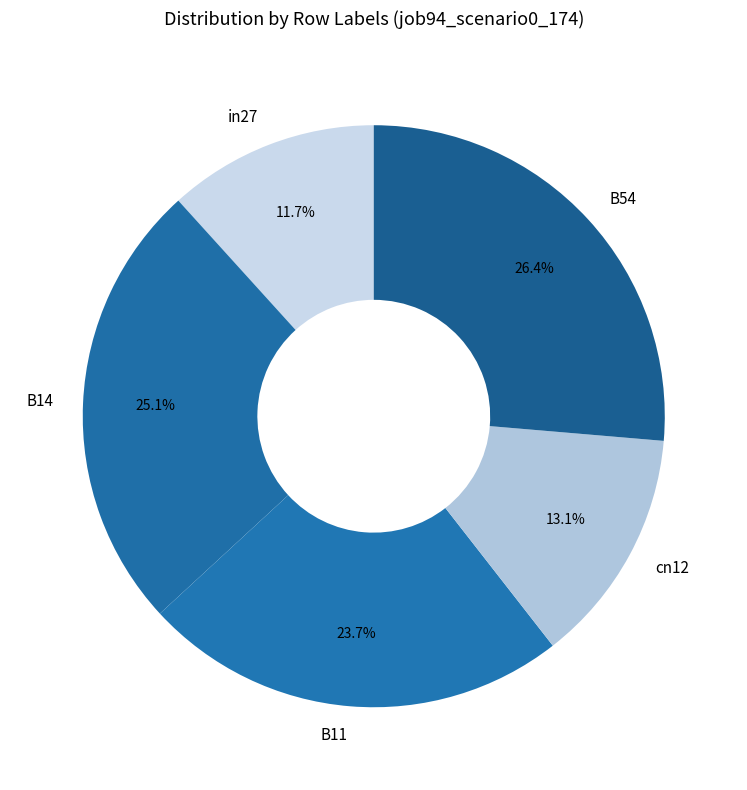

What percentage is the B14 slice, to the nearest percent?

25%